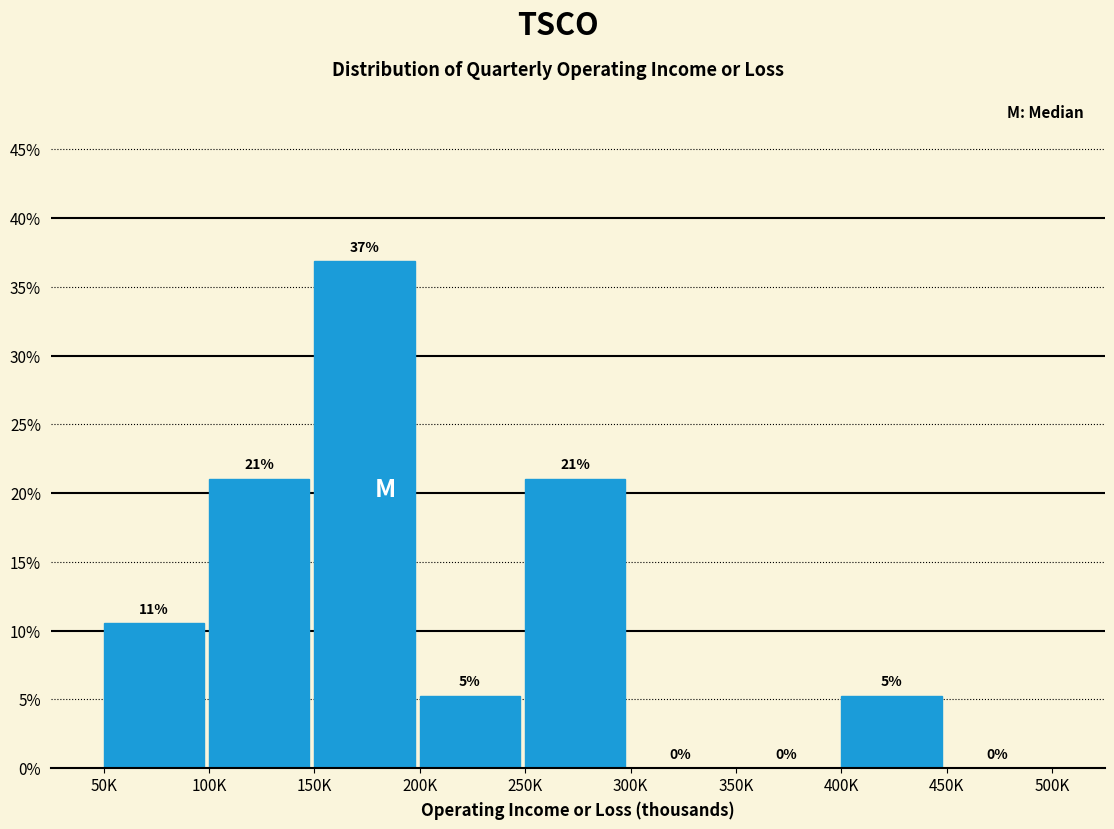

Are the bars horizontal?

No